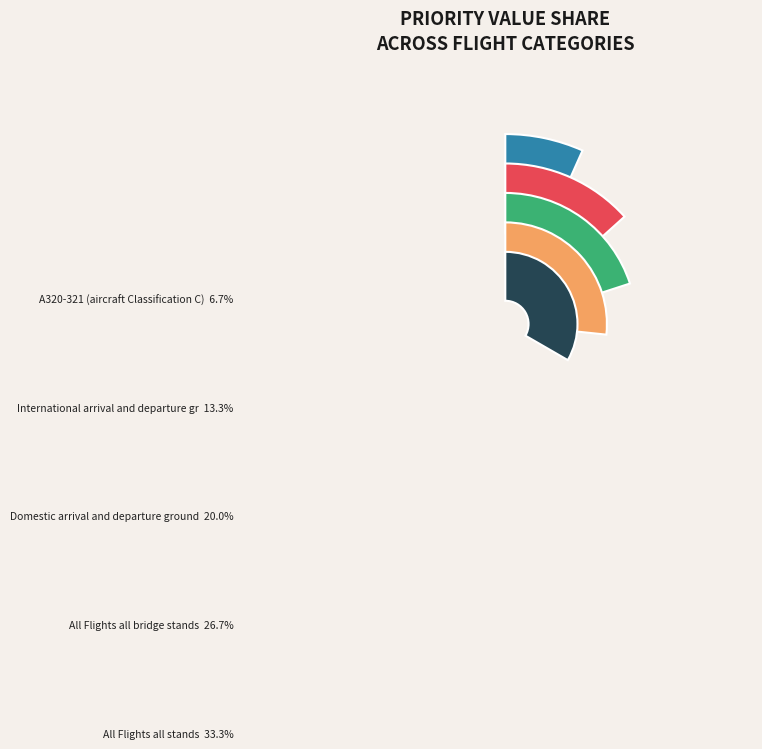

What percentage do All Flights all bridge stands and All Flights all stands together represent?

60.0%